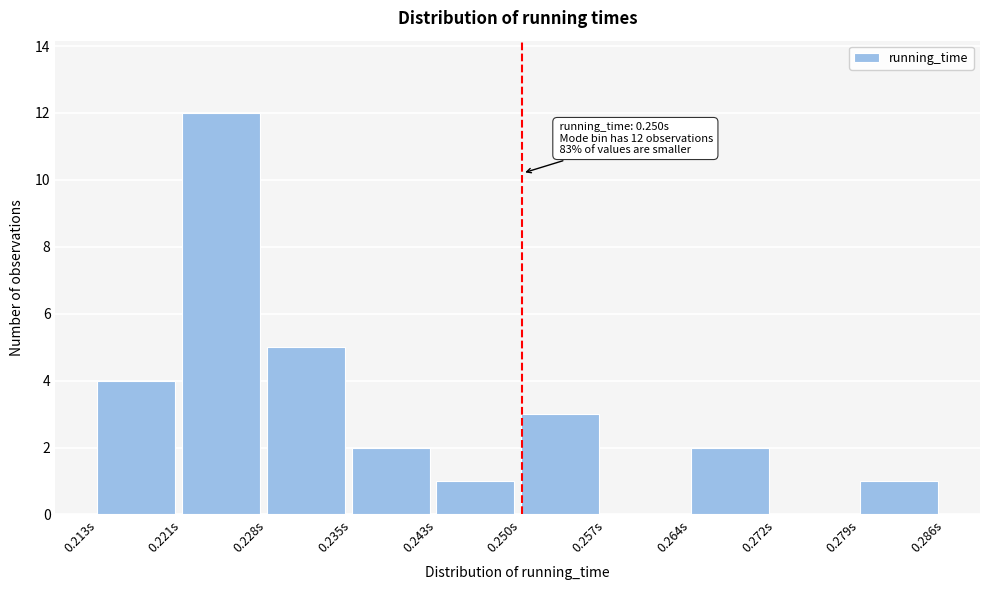

Which range on the x-axis has the tallest bar?

0.221 to 0.228